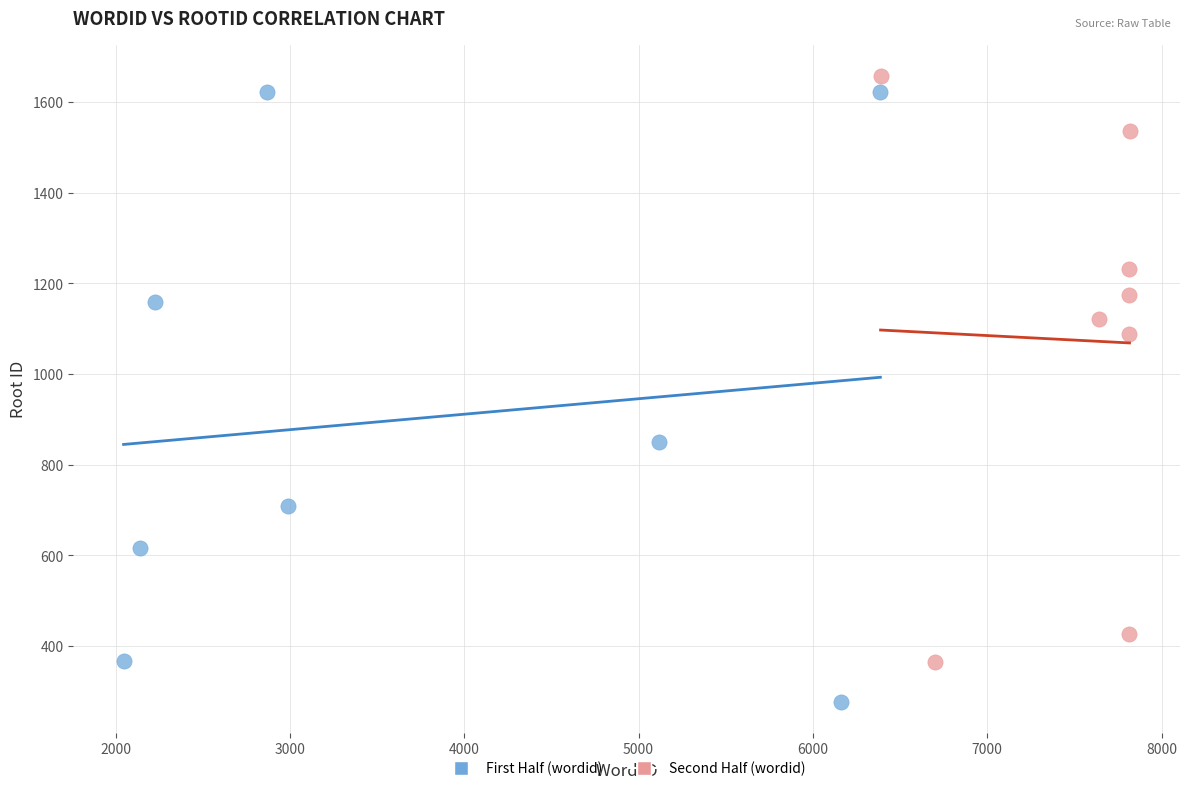

Which series reaches the minimum Y coordinate?

First Half (wordid)